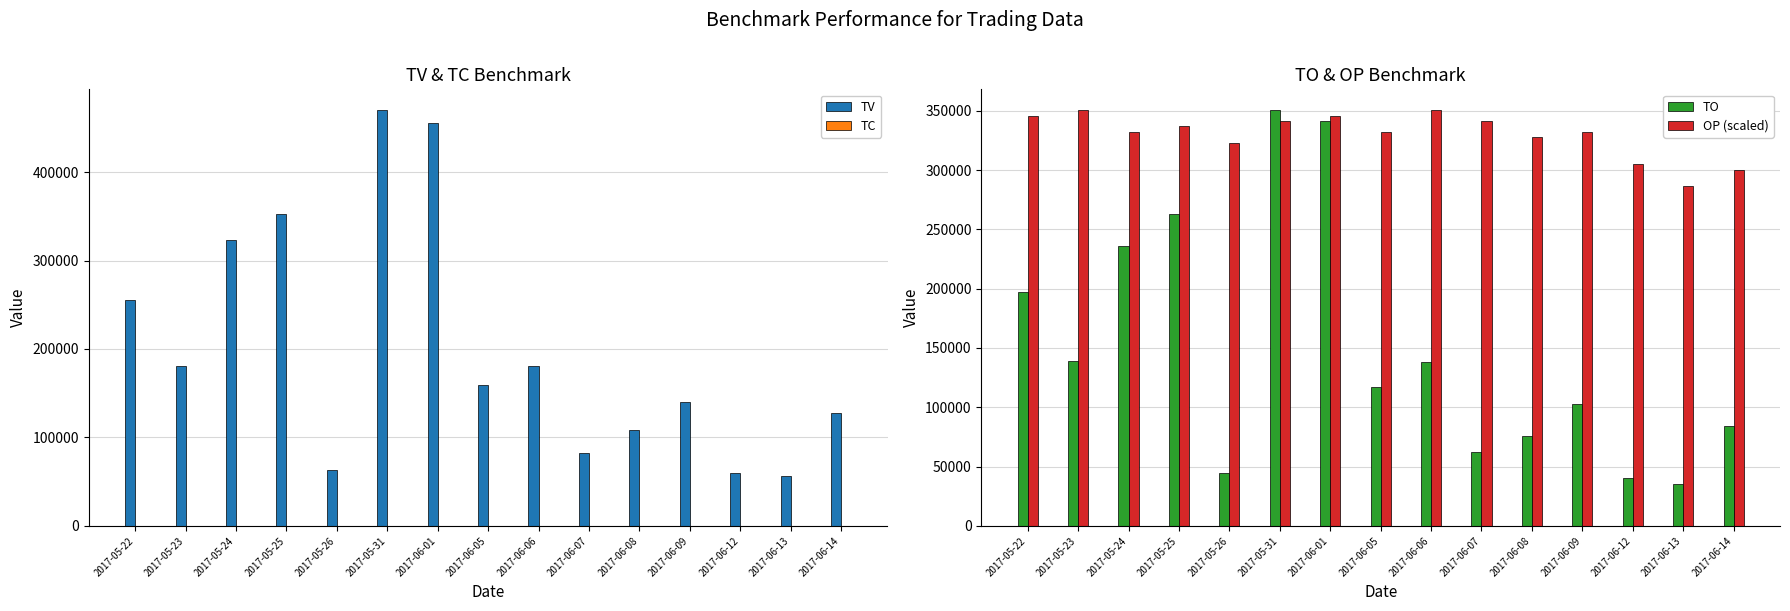

Rank the series at 2017-05-25 from lowest to highest value.

TC, TO, OP (scaled), TV